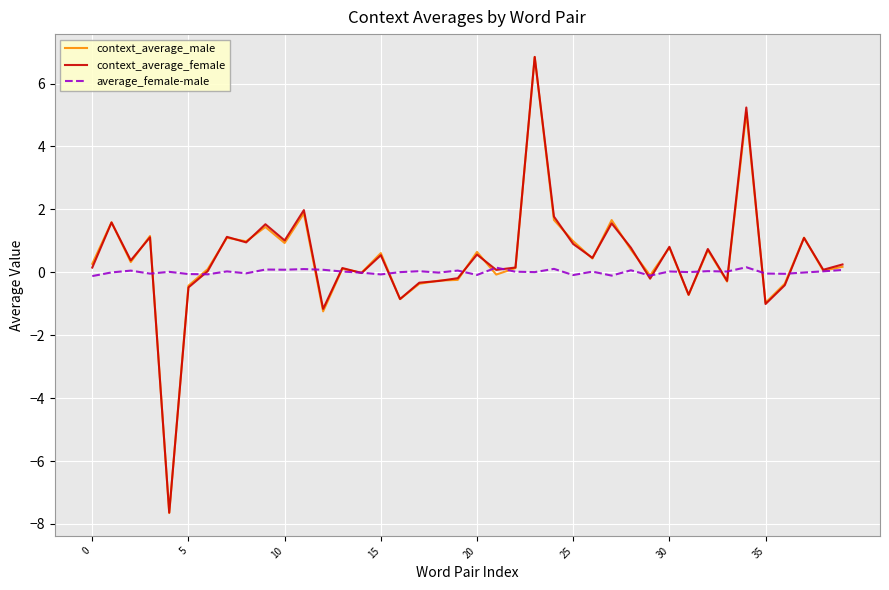

What is the difference between the second highest and second lowest values in the context_average_male series?

6.3